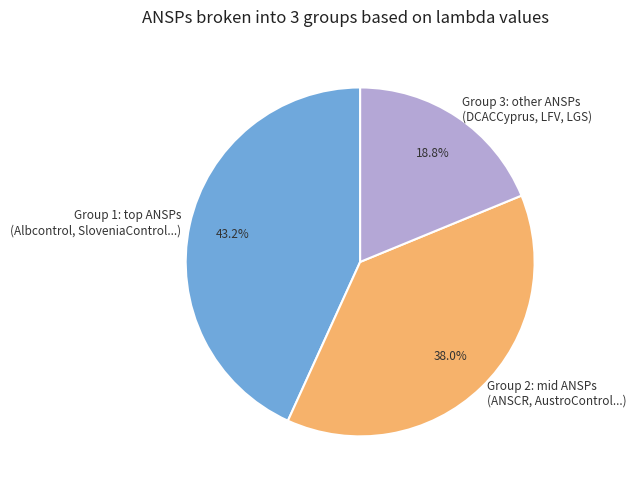

What percentage do Group 2: mid ANSPs (ANSCR, AustroControl...) and Group 3: other ANSPs (DCACCyprus, LFV, LGS) together represent?

56.8%